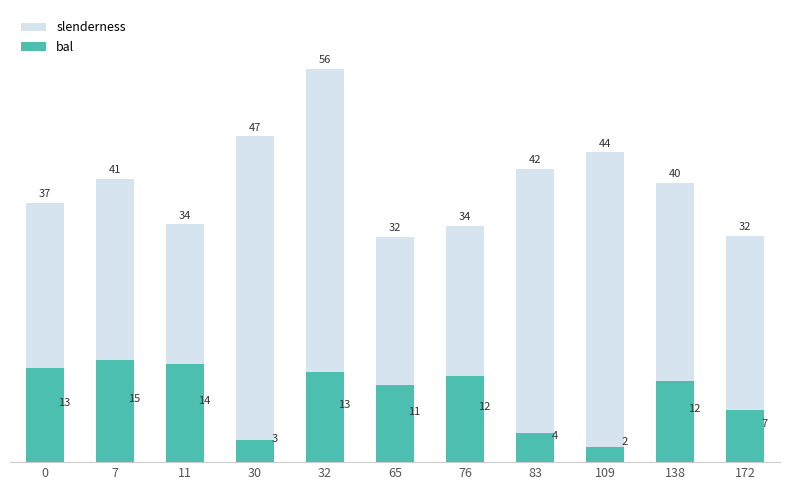

What is the difference between the maximum and minimum values in the slenderness series?

24.0